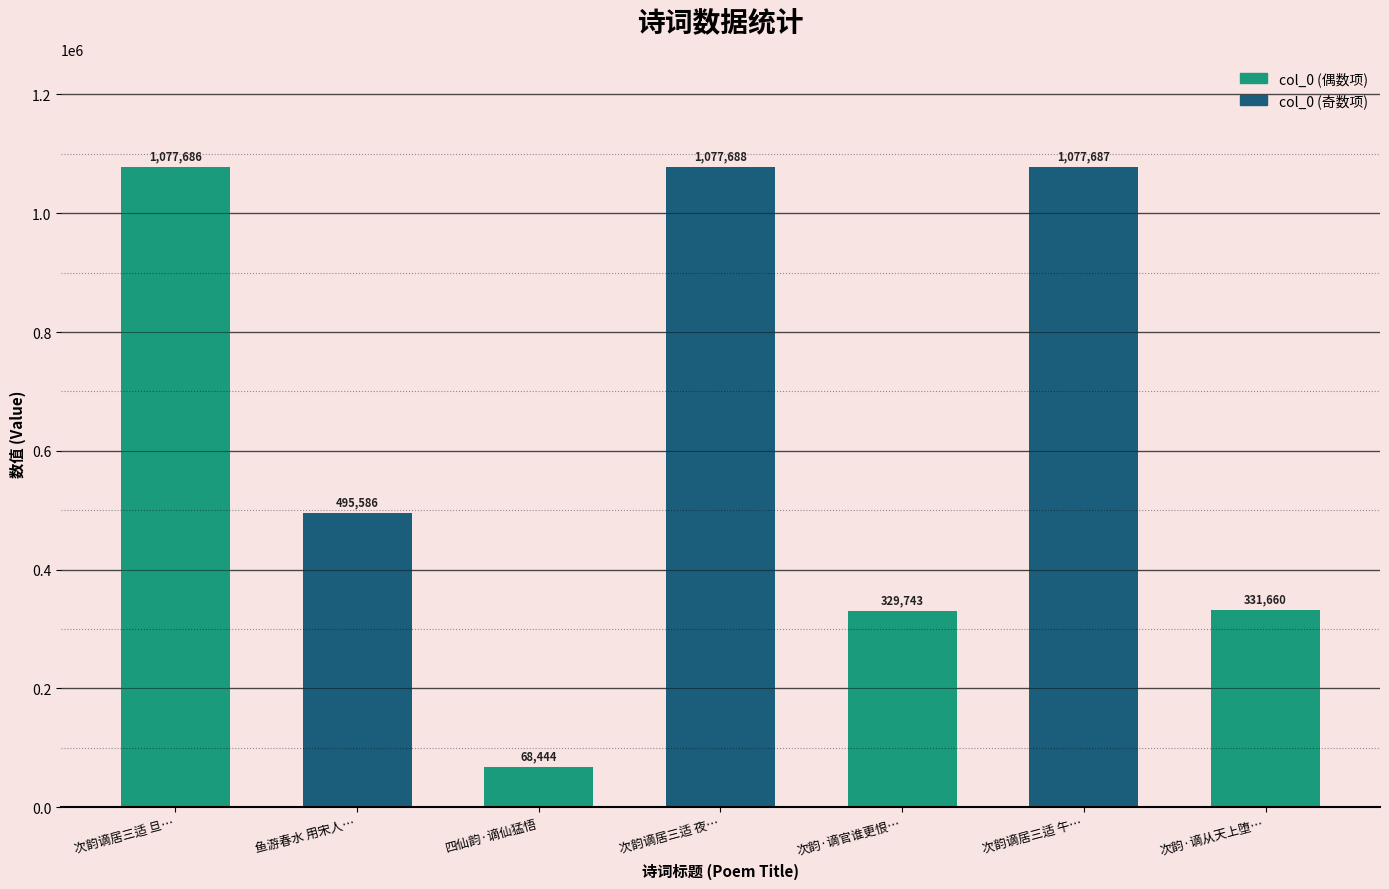

What position from the left is 次韵·谪官谁更恨…?

5